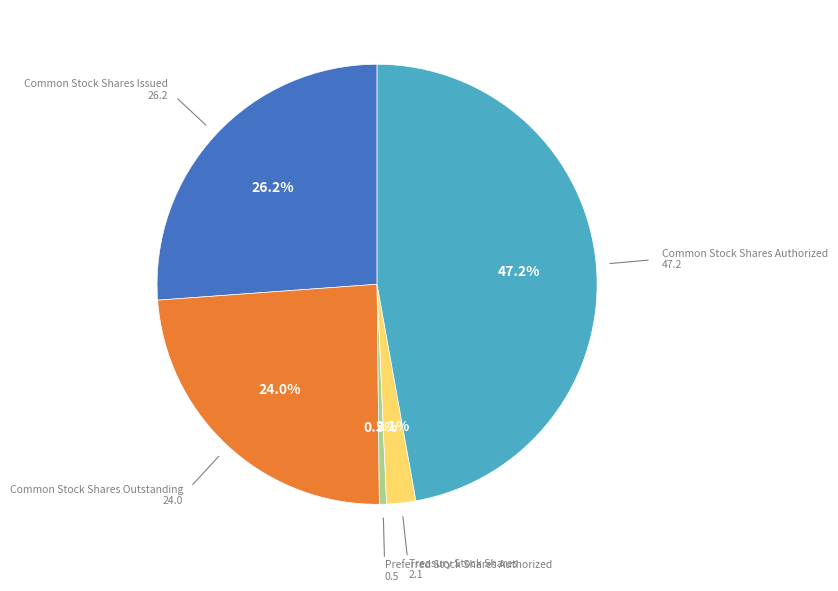

Is there any slice that represents more than half of the pie?

No